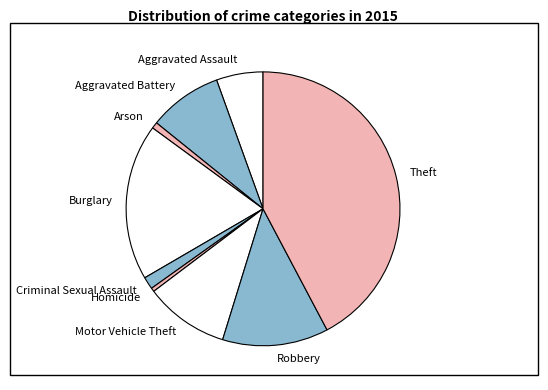

True or false: Theft accounts for 42% of the total.

True